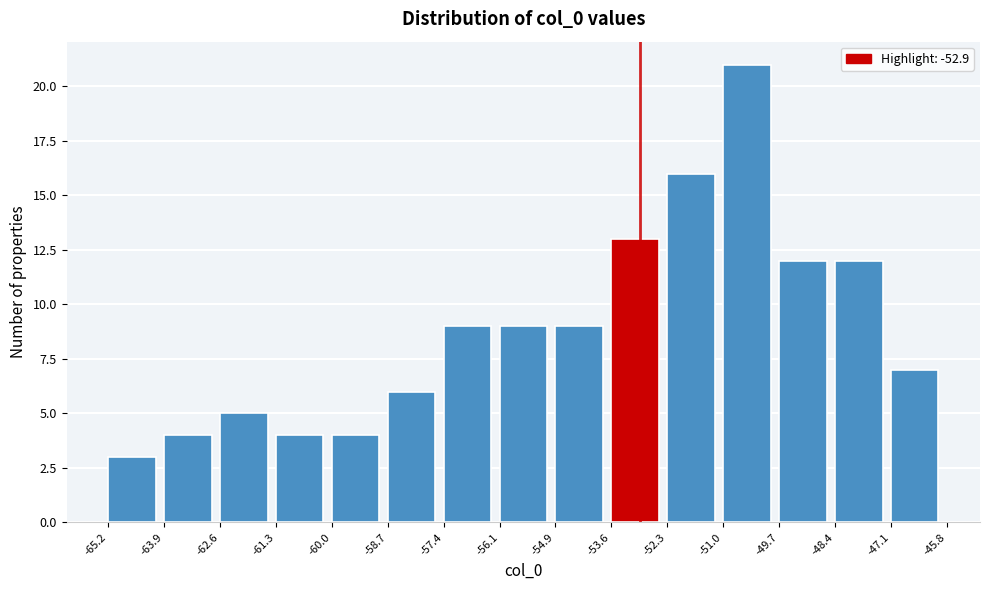

Reading left to right, transcribe this chart: for each bar, give the range it covers on the x-axis and its height. The values are not printed on the chart, so give them approximately, as read against the axis.

-65.2 to -63.9: 3
-63.9 to -62.6: 4
-62.6 to -61.3: 5
-61.3 to -60.0: 4
-60.0 to -58.7: 4
-58.7 to -57.4: 6
-57.4 to -56.1: 9
-56.1 to -54.9: 9
-54.9 to -53.6: 9
-53.6 to -52.3: 13
-52.3 to -51.0: 16
-51.0 to -49.7: 21
-49.7 to -48.4: 12
-48.4 to -47.1: 12
-47.1 to -45.8: 7